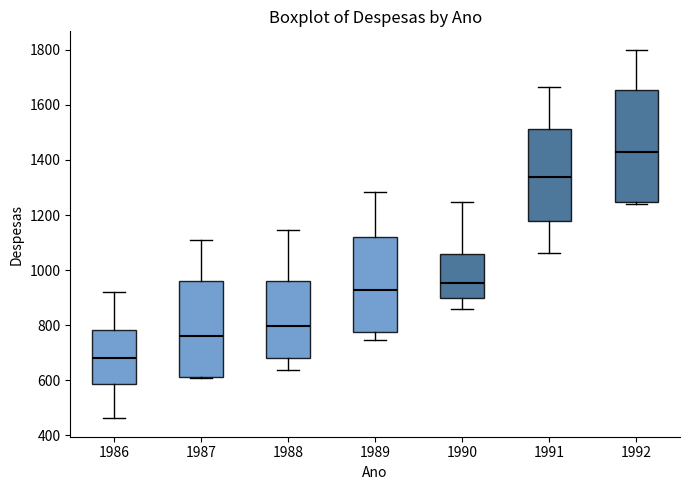

Which box is the tallest, from its lower edge to its upper edge?

1992